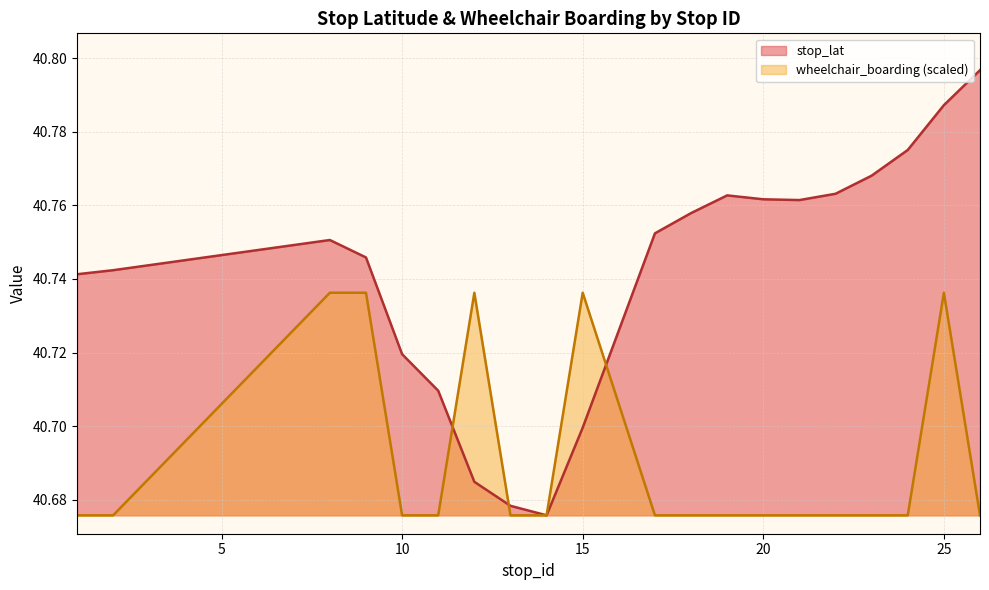

Where is the first local minimum for stop_lat?

14